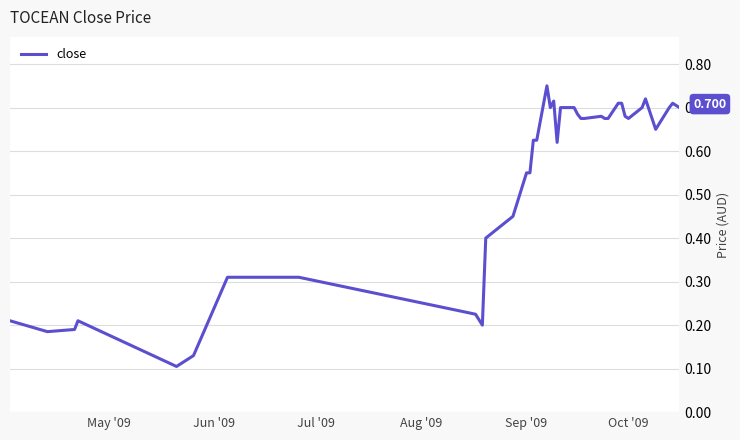

How many lines are shown in the chart?

1